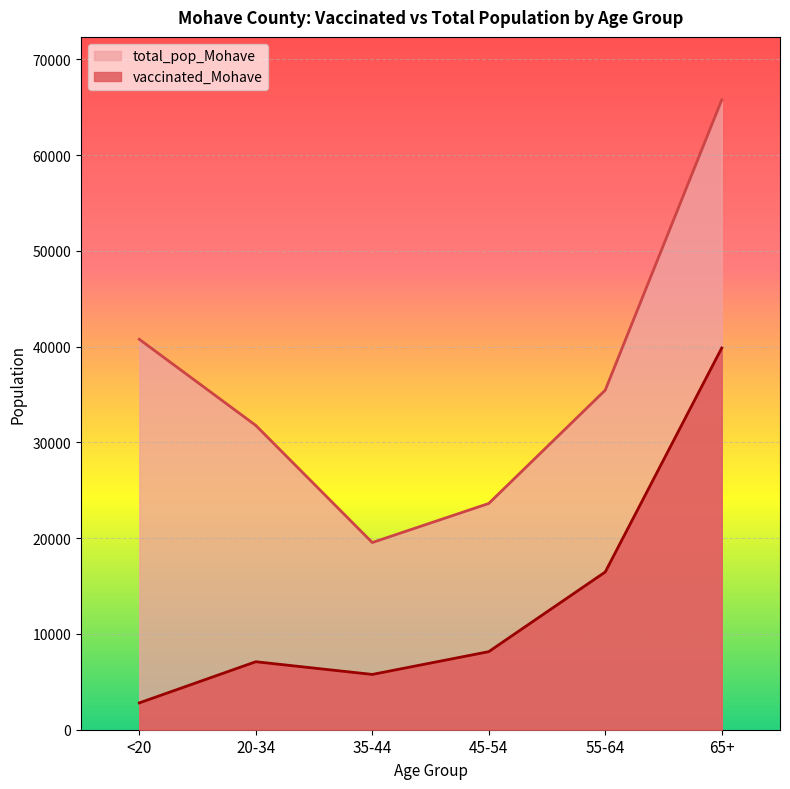

List the series in order of their overall mean, highest first.

total_pop_Mohave, vaccinated_Mohave